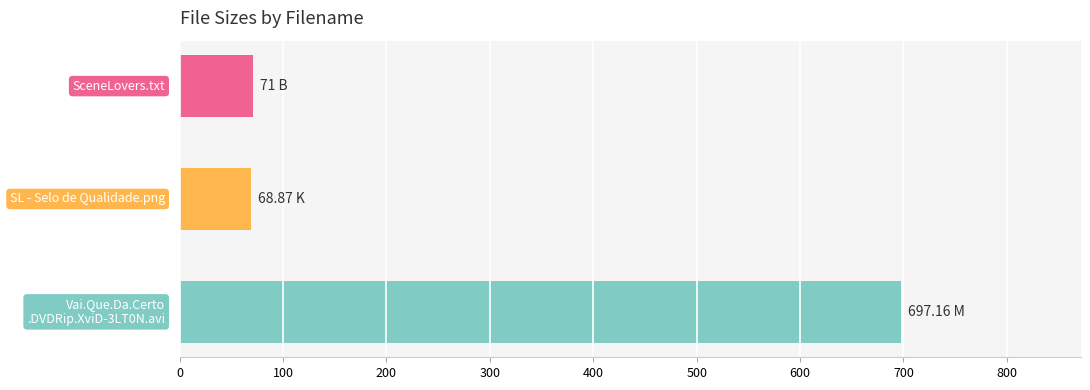

What is the sum of all values?

837.0